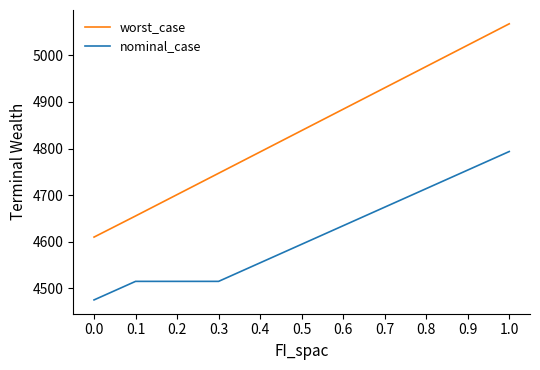

Where does the nominal_case series first go above 4594?

0.5